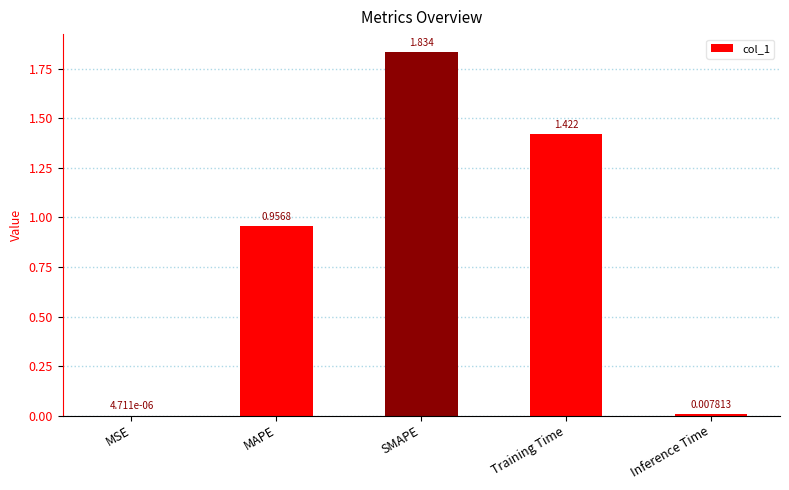

At which label is the value closest to 0?

MSE